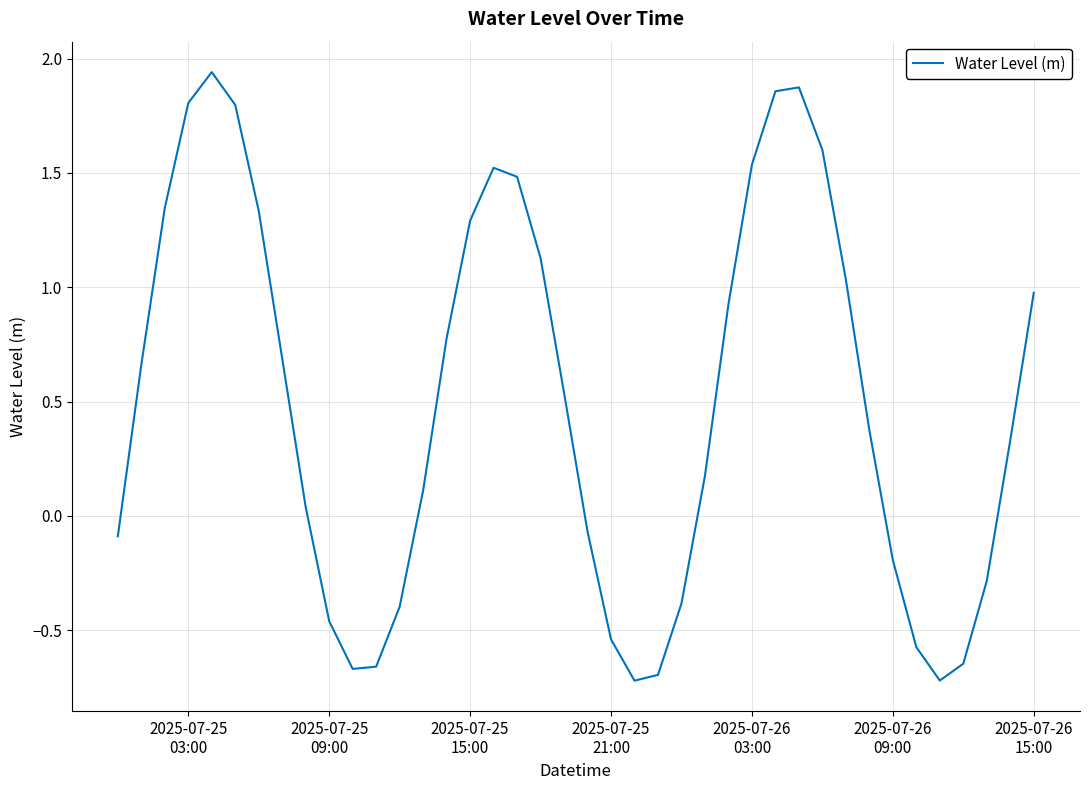

Does the chart have visible grid lines?

Yes